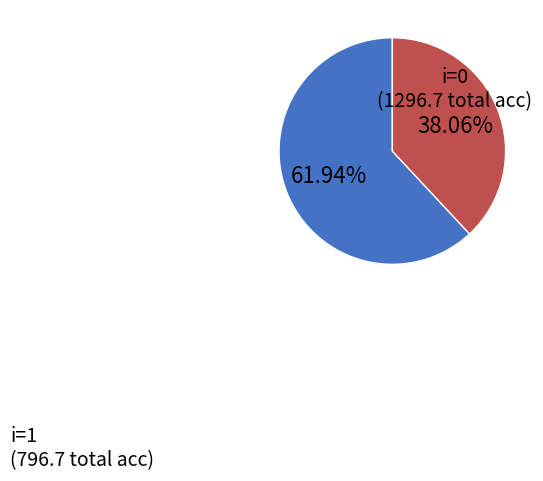

Which slice represents more than half of the pie?

i=0